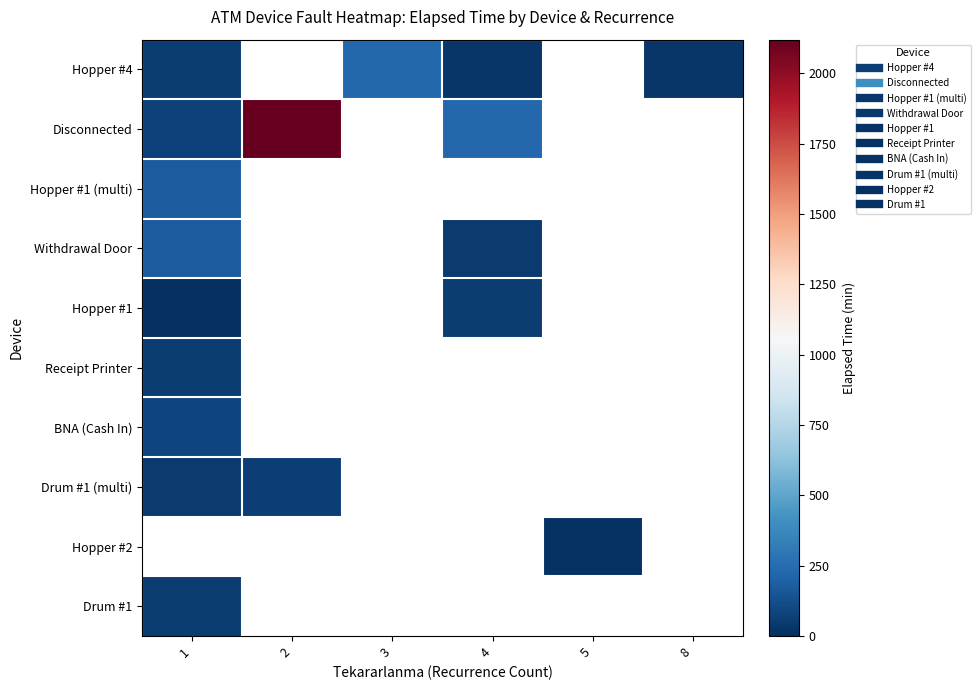

Rank the series by their maximum value, from lowest to highest.

Hopper #1, Receipt Printer, Drum #1, Drum #1 (multi), BNA (Cash In), Hopper #1 (multi), Withdrawal Door, Hopper #4, Disconnected, Hopper #2